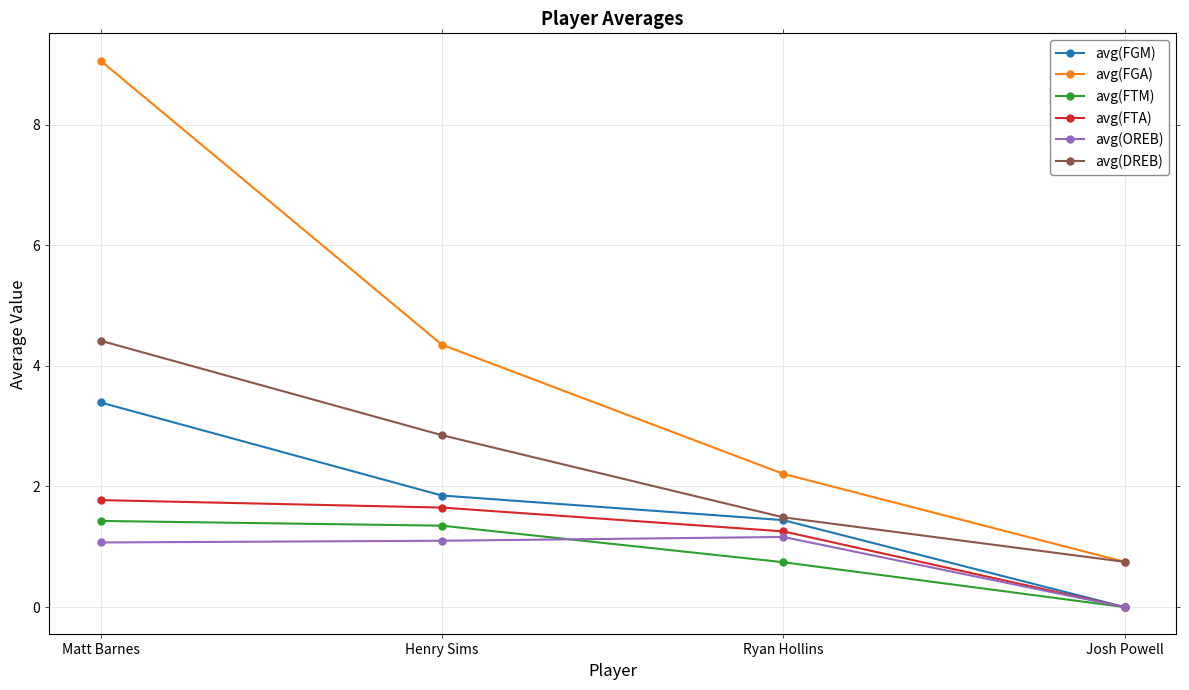

At which label is avg(FGA) closest to 4?

Henry Sims